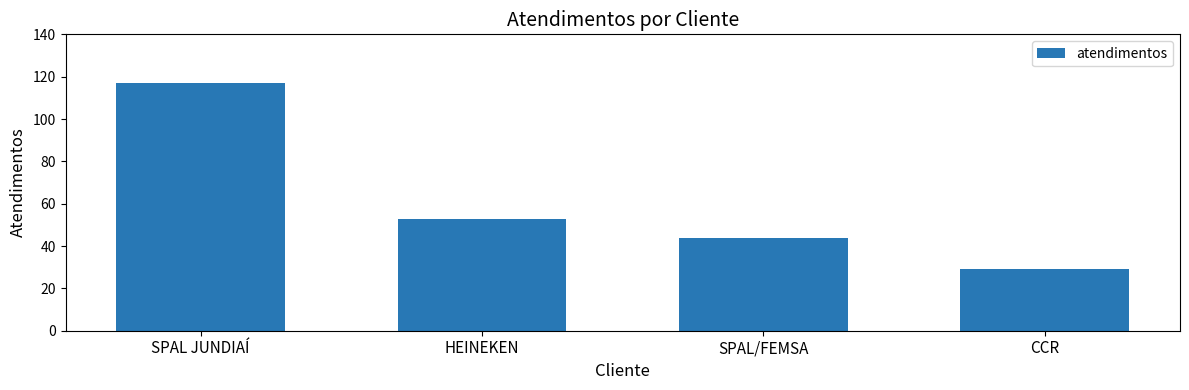

The chart shows a value of 31 at HEINEKEN. True or false?

False